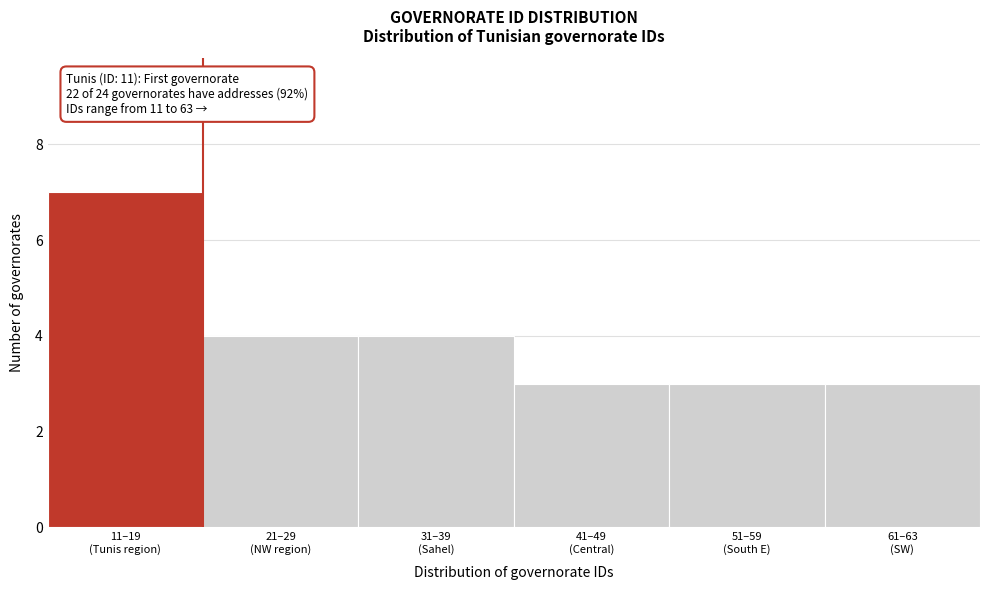

Reading right to left, transcribe all the data shown in this chart.

3	3	3	4	4	7